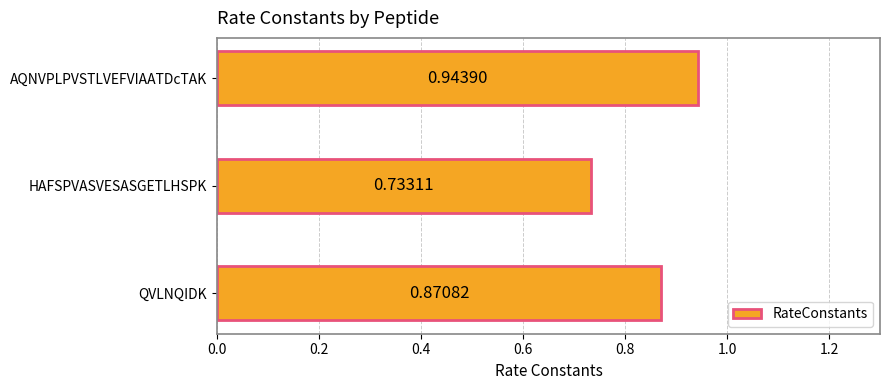

List the labels in order of value, largest first.

AQNVPLPVSTLVEFVIAATDcTAK, QVLNQIDK, HAFSPVASVESASGETLHSPK